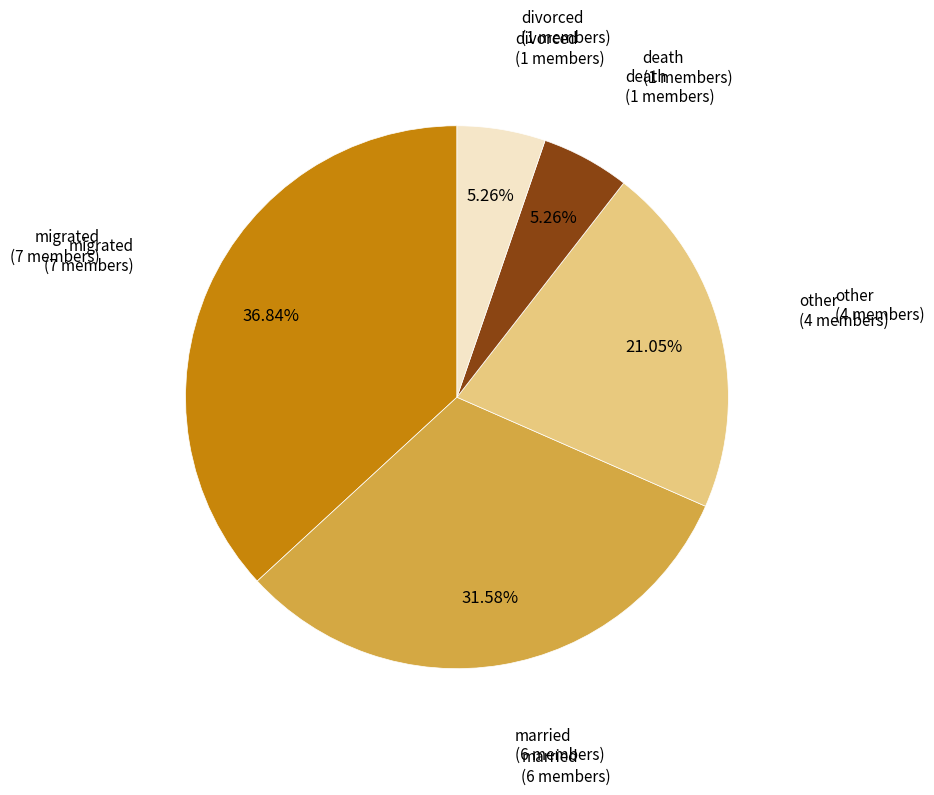

Is there a majority slice in this chart?

No